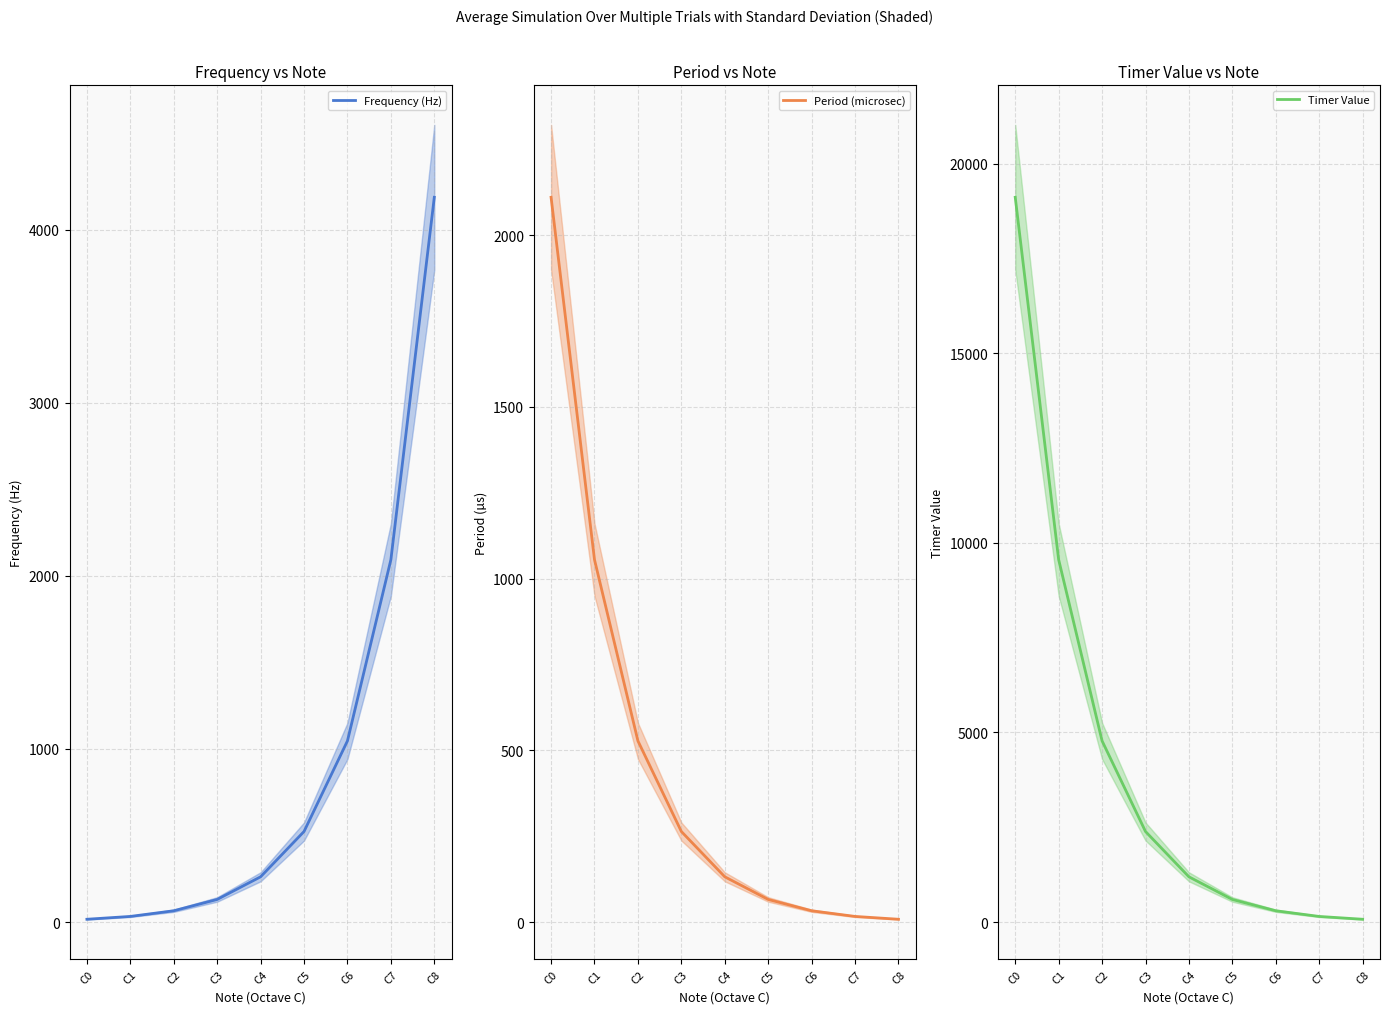

At which label is Timer Value closest to 9594?

C1